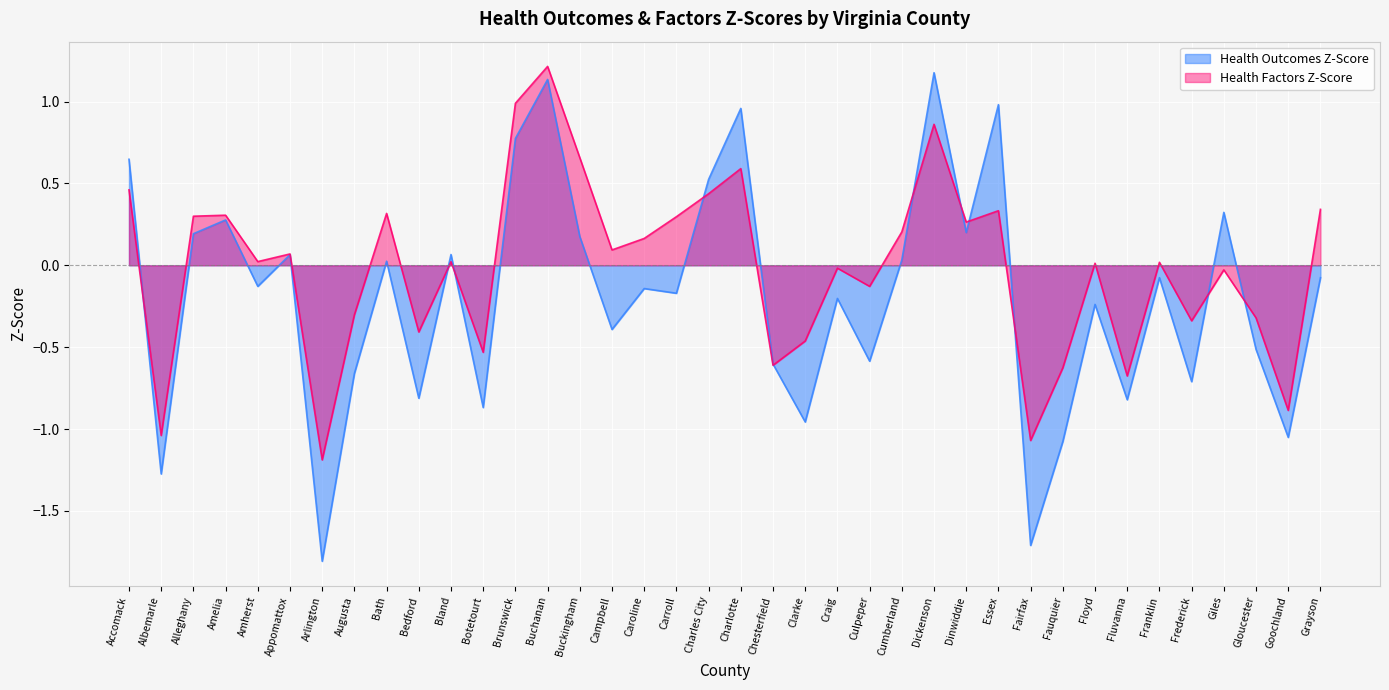

The value of Health Outcomes Z-Score at Appomattox is 0.1. True or false?

True